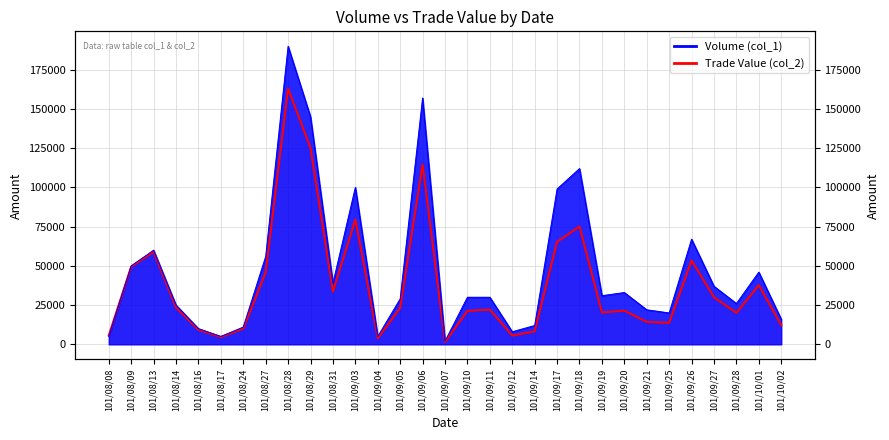

What is the smallest value displayed?

1460